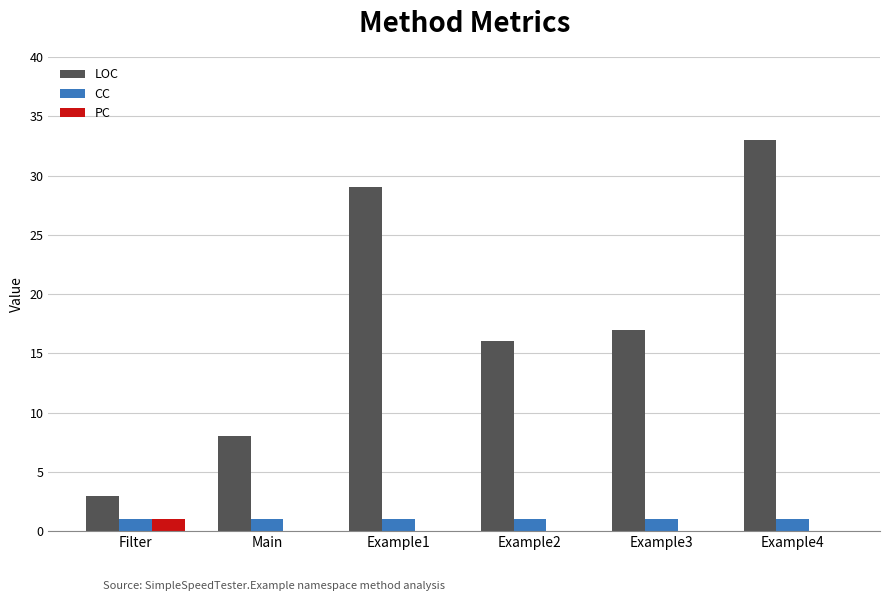

What is the maximum value shown in the chart?

33